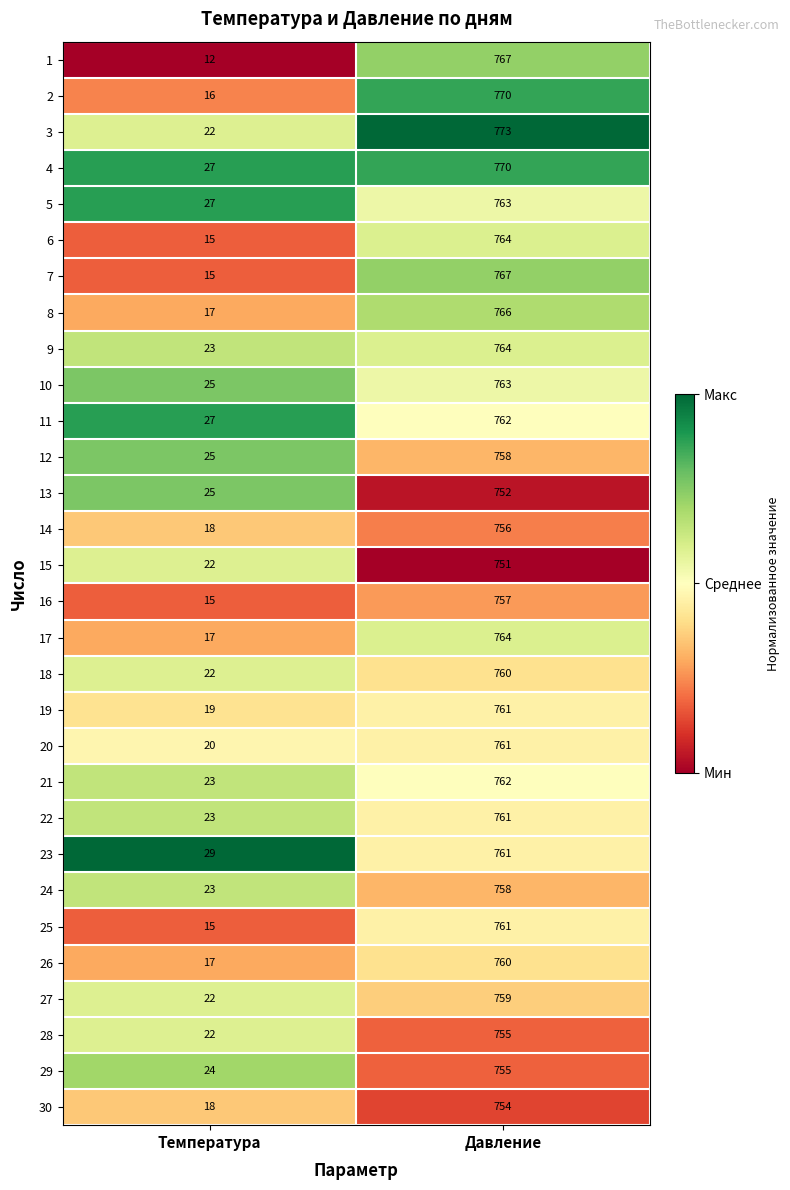

What is the average value of the 29 series?

390